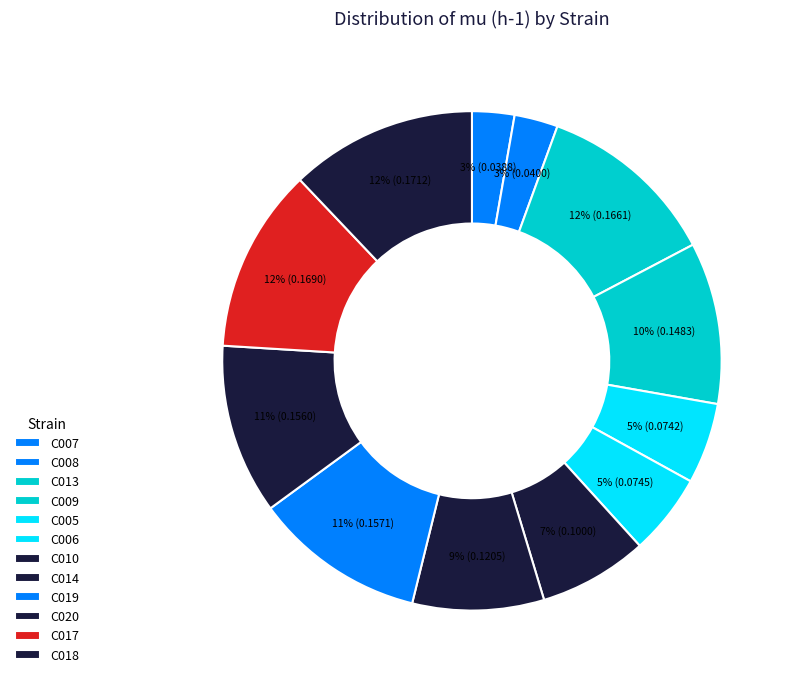

How many segments does this pie chart have?

12